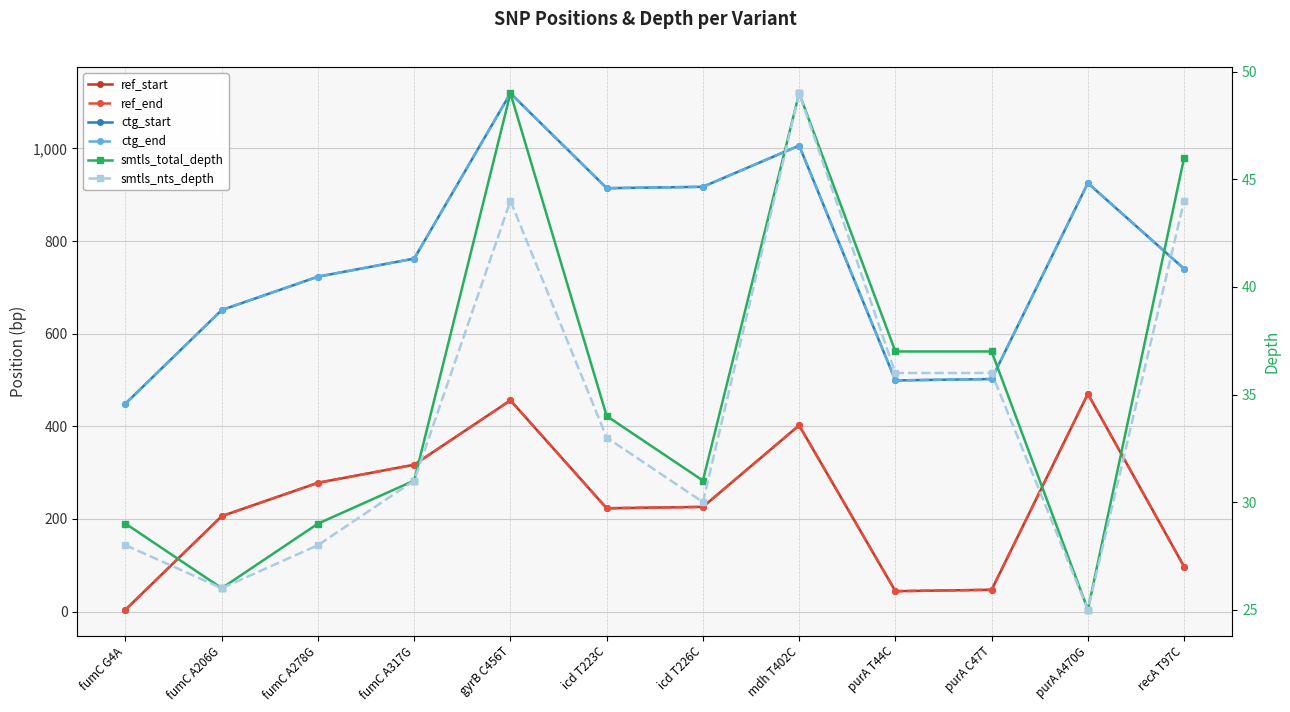

What is the difference between the second highest and second lowest values in the ctg_end series?

507